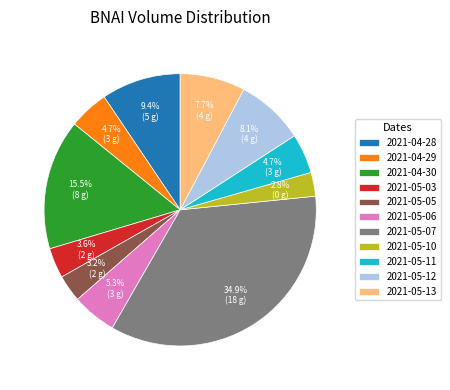

Does 2021-05-13 represent more than half of the total?

No